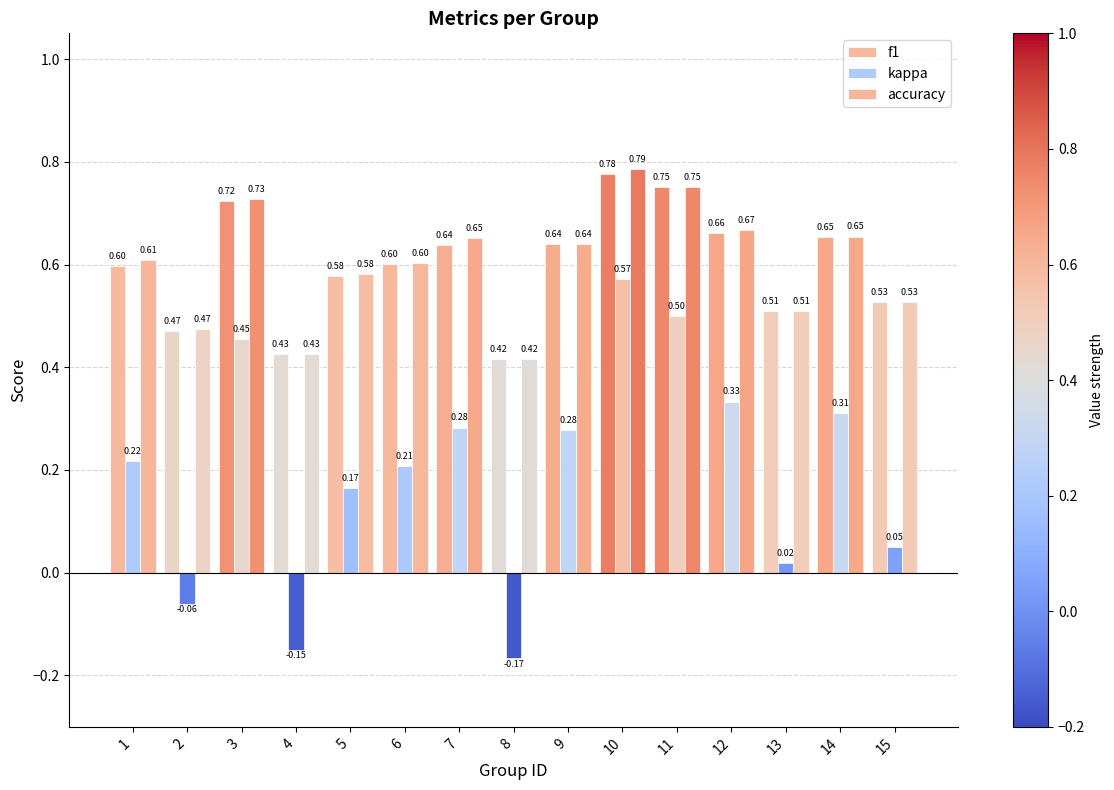

Are the bars grouped side by side (vs. stacked)?

Yes